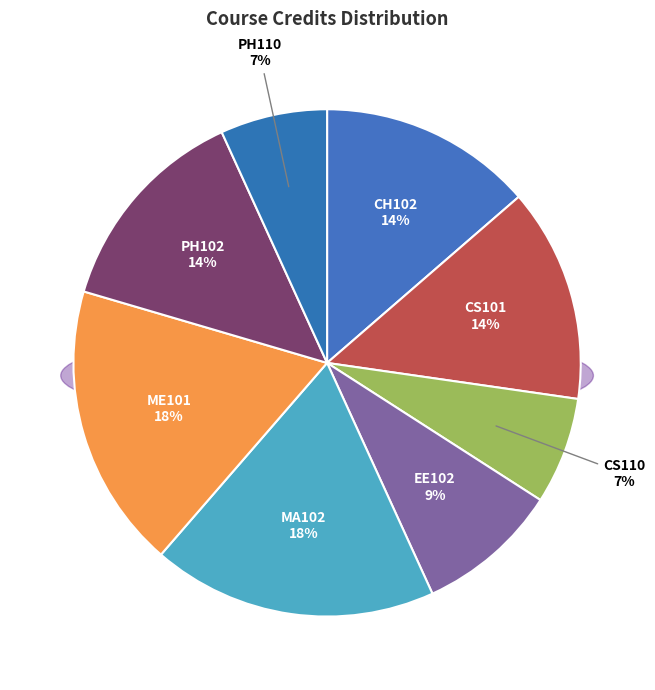

Which slice is the smallest?

CS110